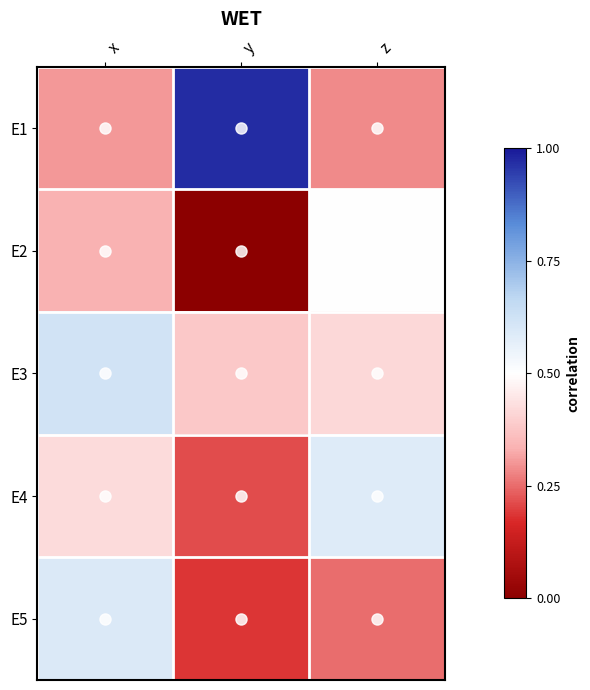

At which category is the sum across all series the highest?

x